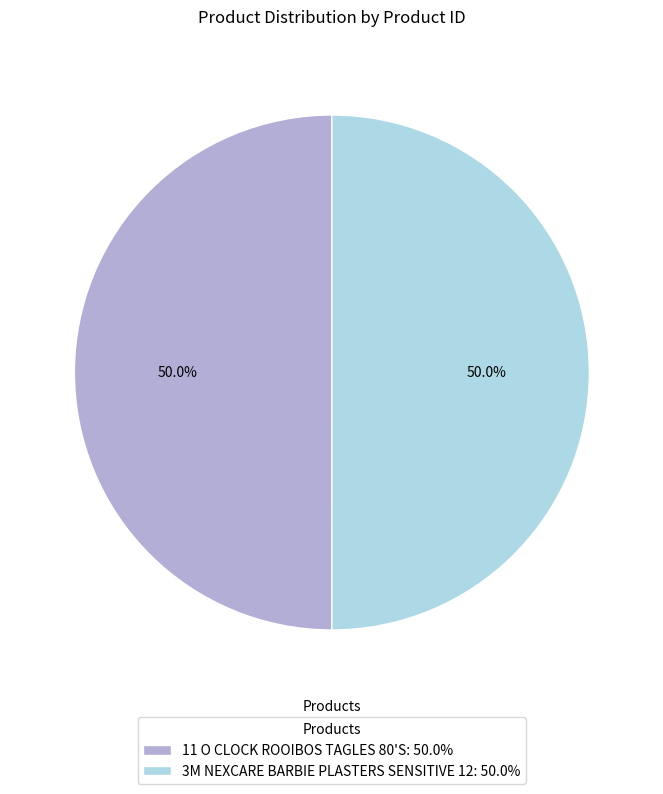

What is the total percentage of 3M NEXCARE BARBIE PLASTERS SENSITIVE 12: 50.0% and 11 O CLOCK ROOIBOS TAGLES 80'S: 50.0%?

100.0%